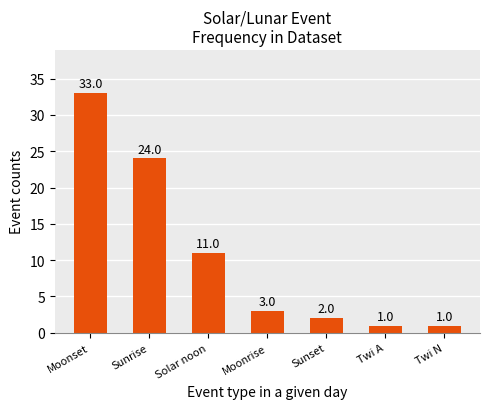

Reading left to right, transcribe all the data shown in this chart.

33	24	11	3	2	1	1